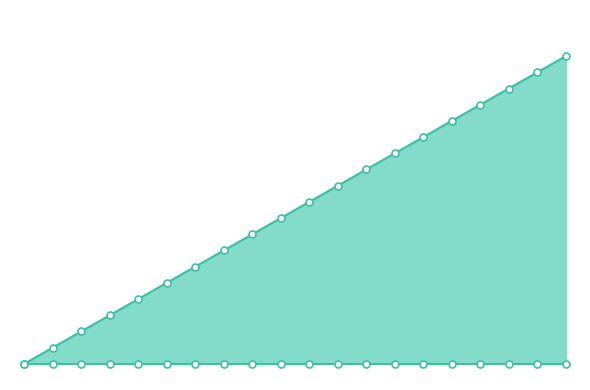

Reading right to left, extract all data points from this chart.

col_1_line: 19	18	17	16	15	14	13	12	11	10	9	8	7	6	5	4	3	2	1	0
col_2: 0	0	0	0	0	0	0	0	0	0	0	0	0	0	0	0	0	0	0	0